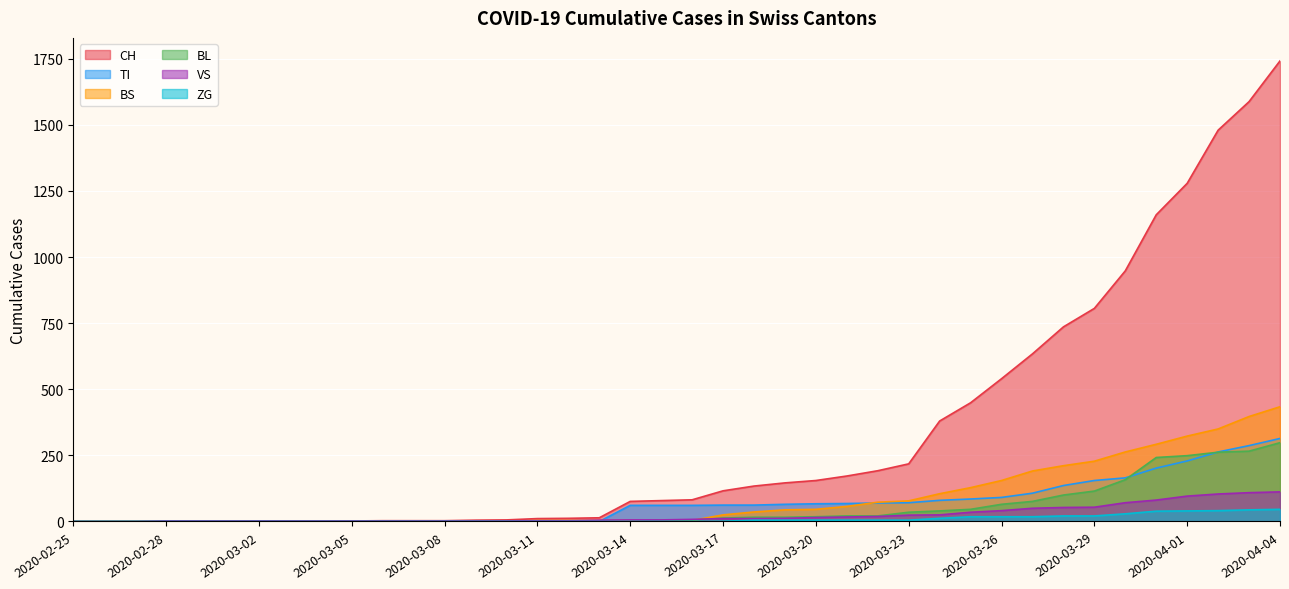

Which has a higher value, 2020-03-07 or 2020-03-08?

2020-03-07